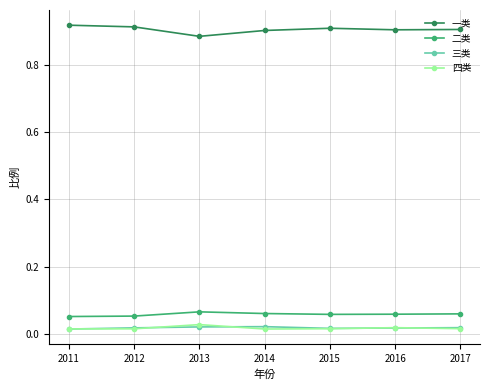

What is the total value across all series at 2015?

1.0